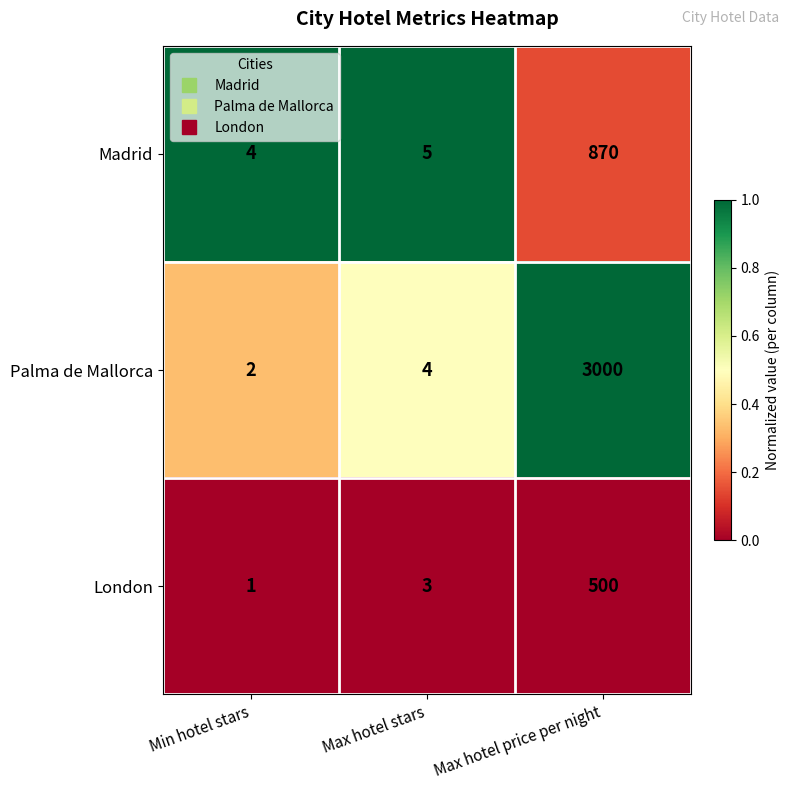

Reading left to right, extract all data points from this chart.

Madrid: Min hotel stars=4	Max hotel stars=5	Max hotel price per night=870
Palma de Mallorca: Min hotel stars=2	Max hotel stars=4	Max hotel price per night=3000
London: Min hotel stars=1	Max hotel stars=3	Max hotel price per night=500